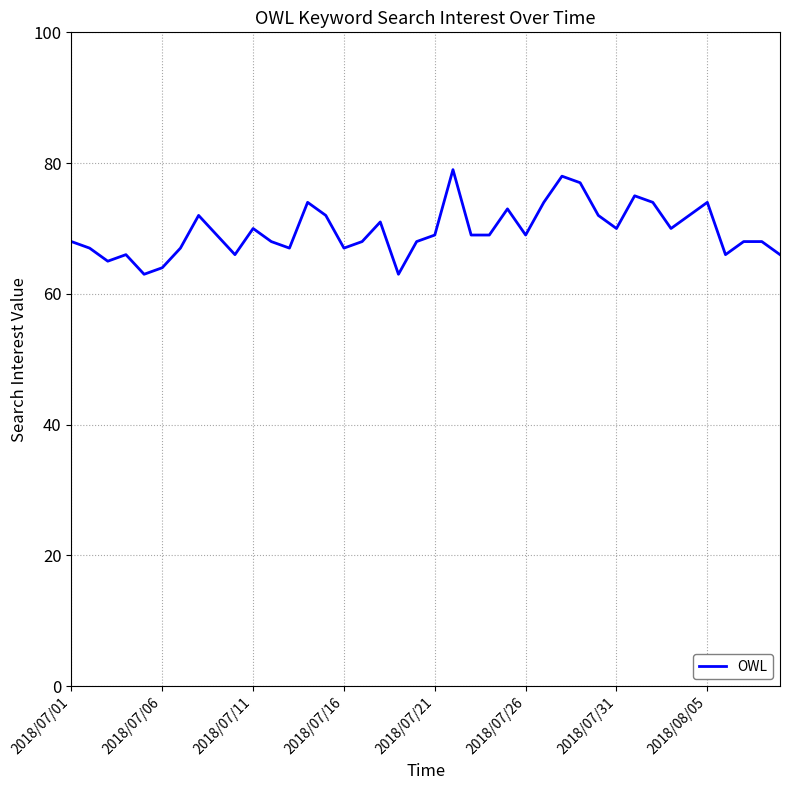

What is the greatest value displayed?

79